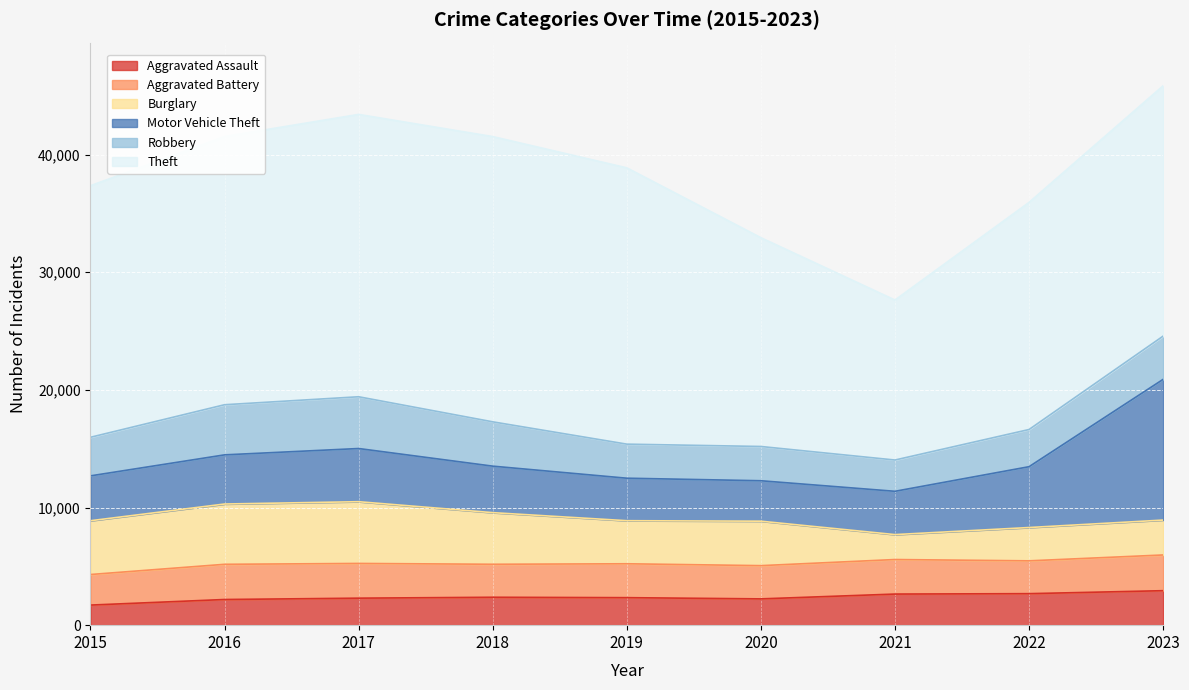

What is the difference between the maximum and minimum values in the Theft series?

10647